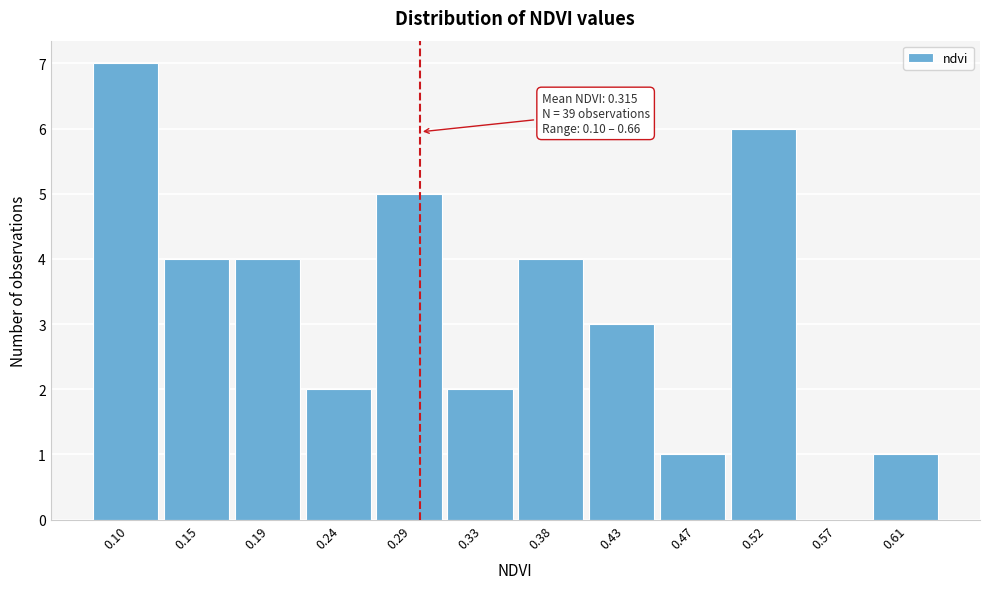

What is the sum of the values at 0.15 and 0.57?

4